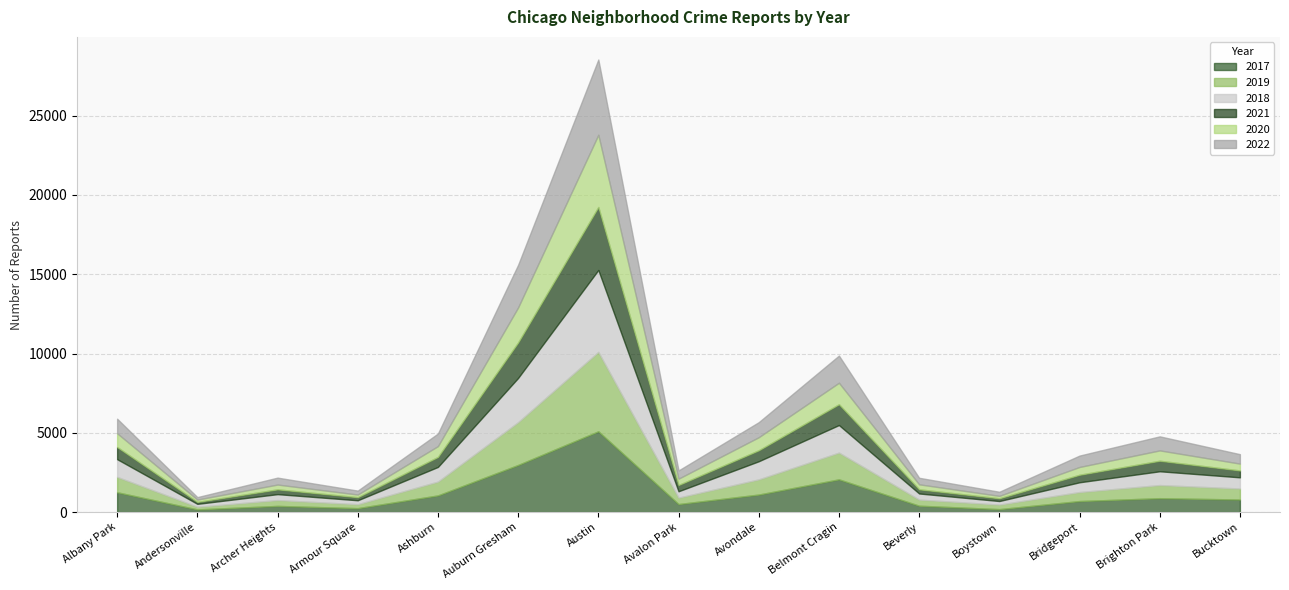

At which category does 2020 reach its first local peak?

Archer Heights